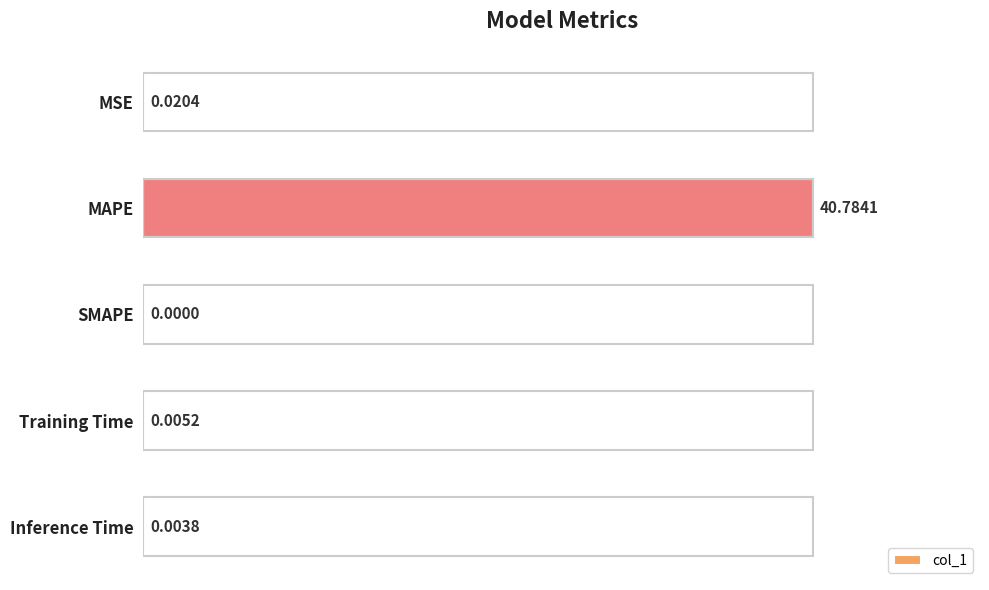

How many categories are shown in the chart?

5